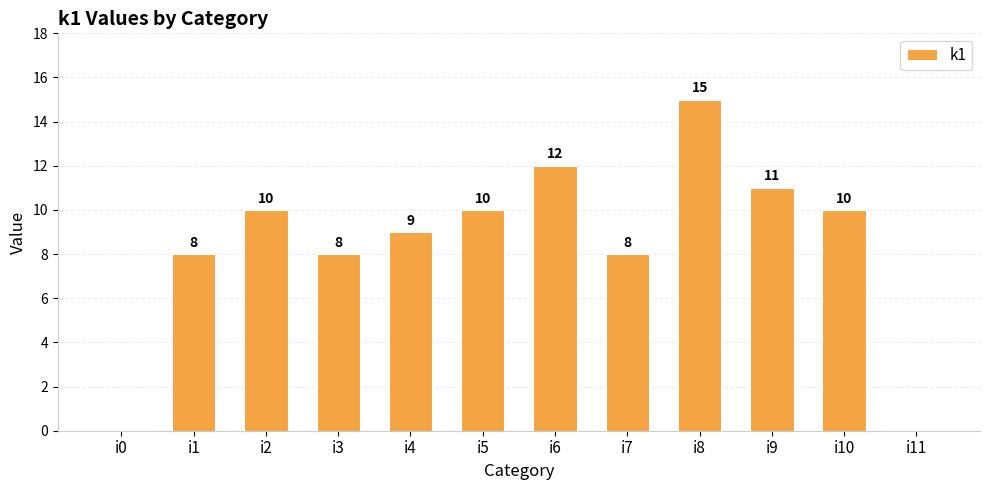

Which has a higher value, i3 or i0?

i3